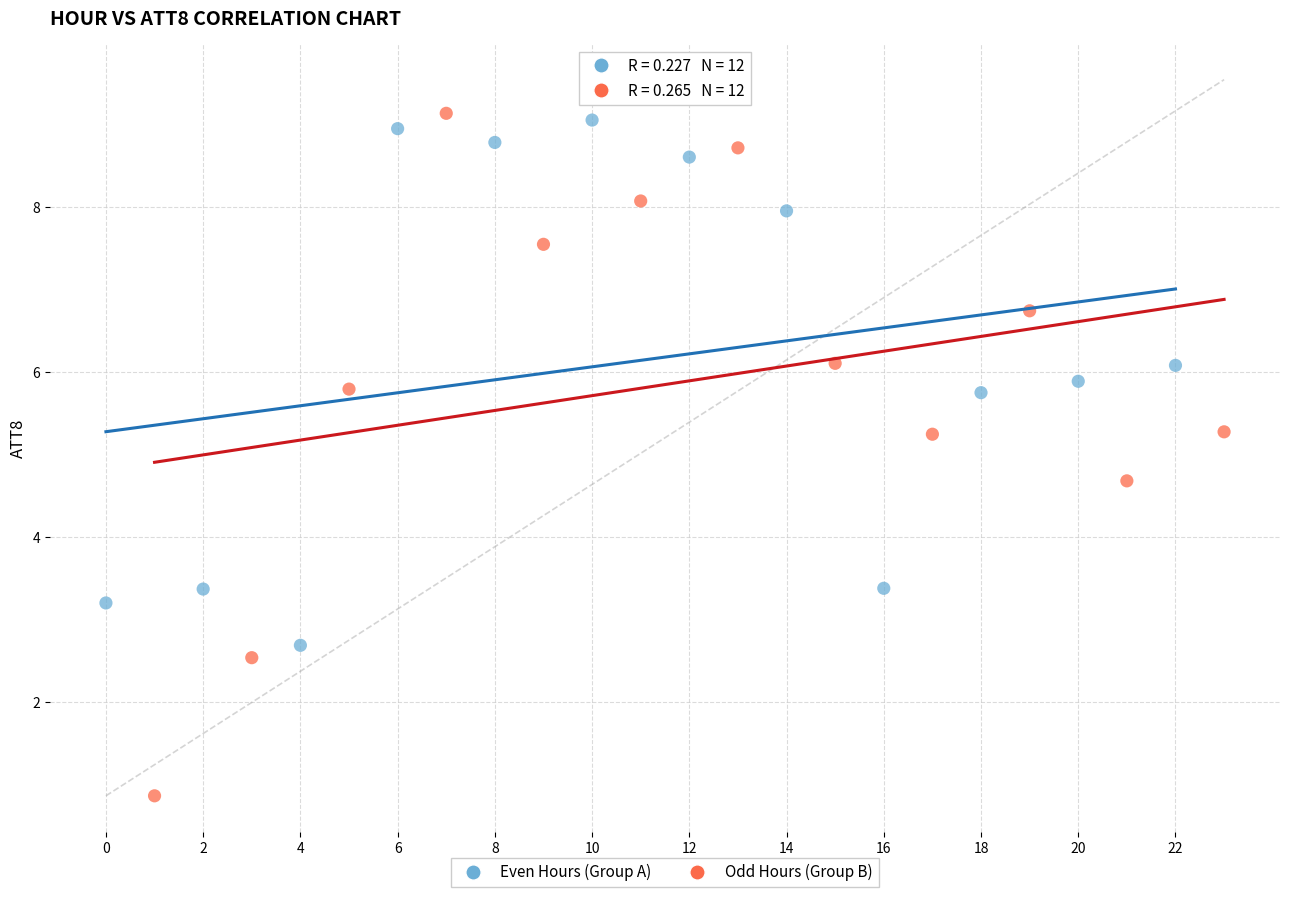

Which series has the widest spread of Y values?

Odd Hours (Group B)